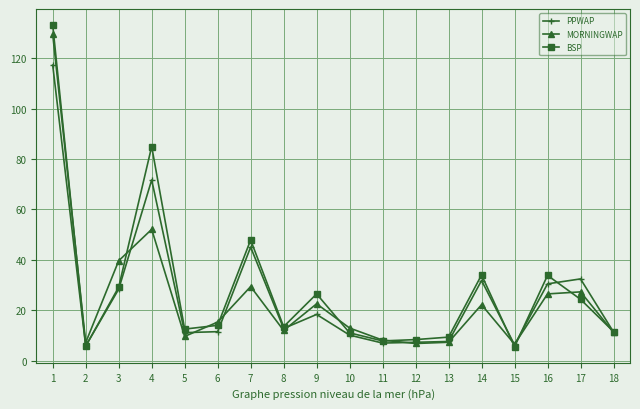

Which series has the largest range (max minus min)?

BSP